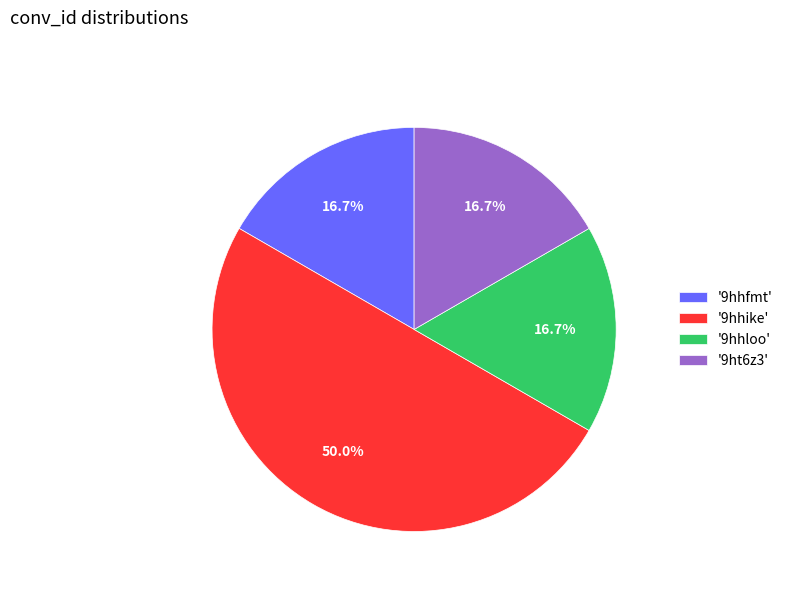

Is the sum of '9ht6z3' and '9hhfmt' greater than half?

No